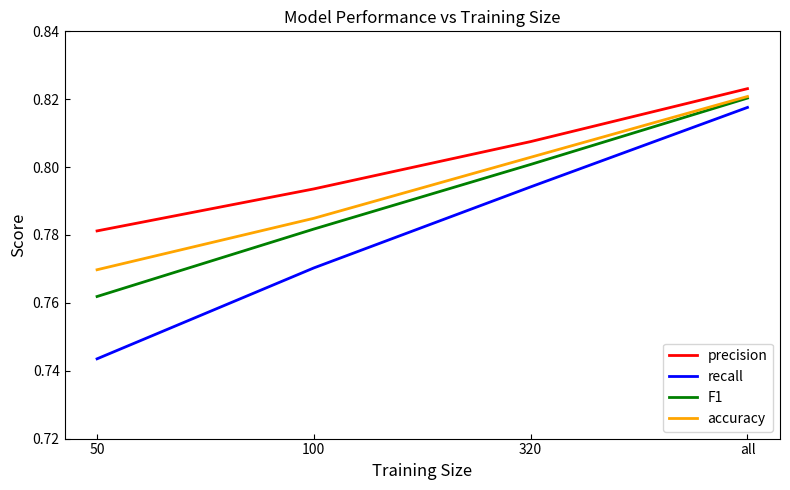

Rank the series by their average value, from highest to lowest.

precision, accuracy, F1, recall